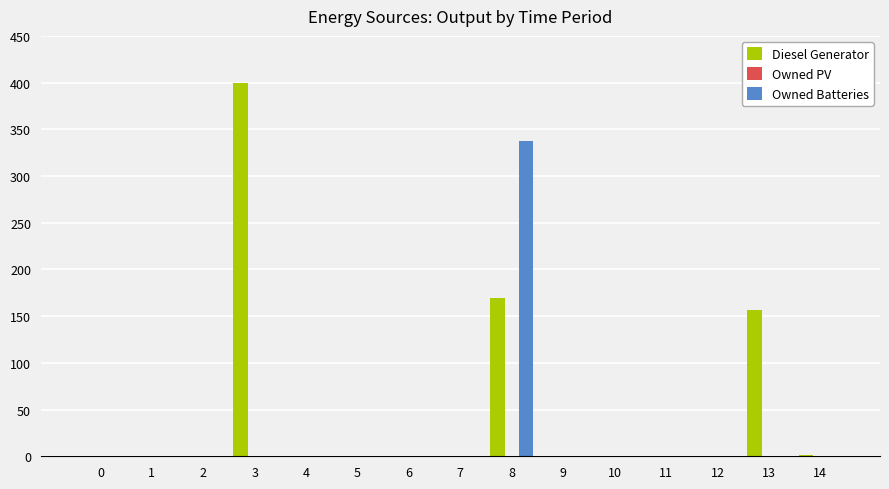

What is the highest value of the Owned Batteries series?

337